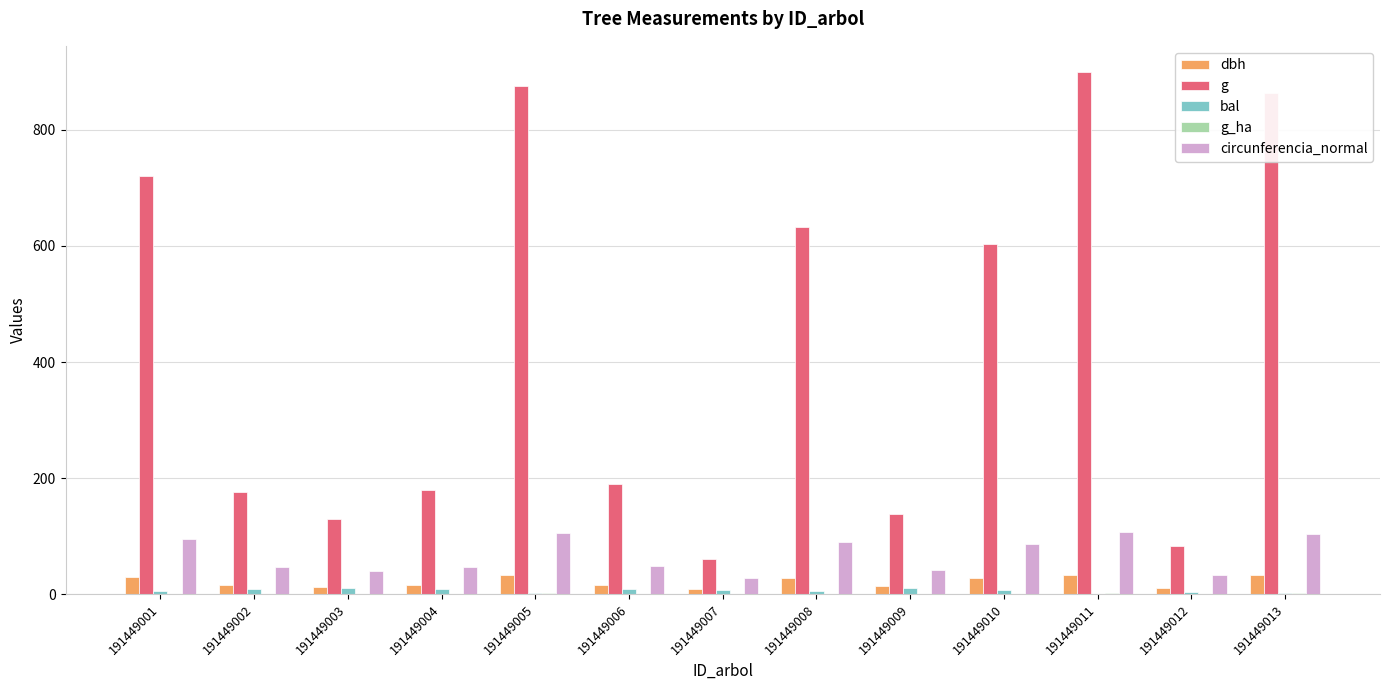

The value of g at 191449008 is 233.5. True or false?

False